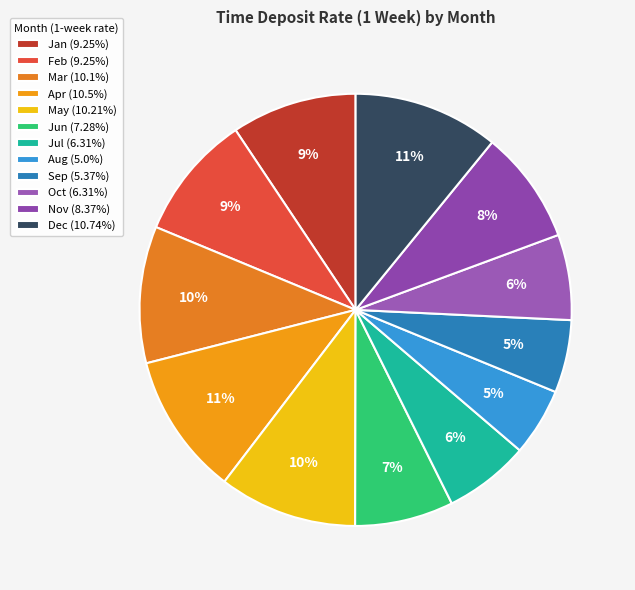

True or false: Apr accounts for 11% of the total.

True